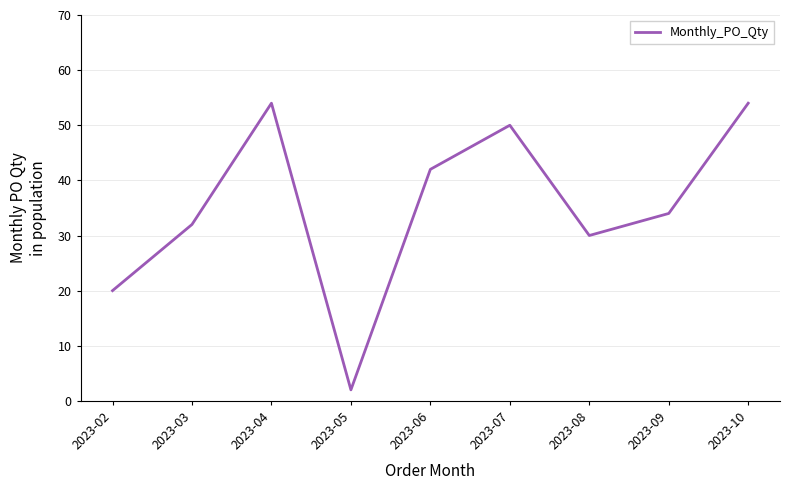

Between 2023-03 and 2023-04, which is larger?

2023-04